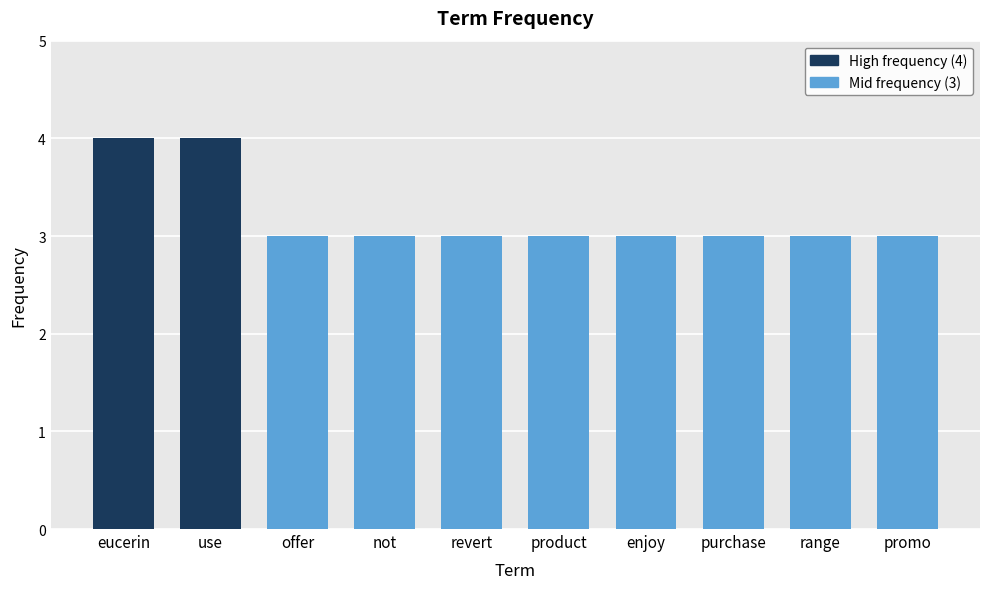

What is the label of the 8th bar from the right?

offer